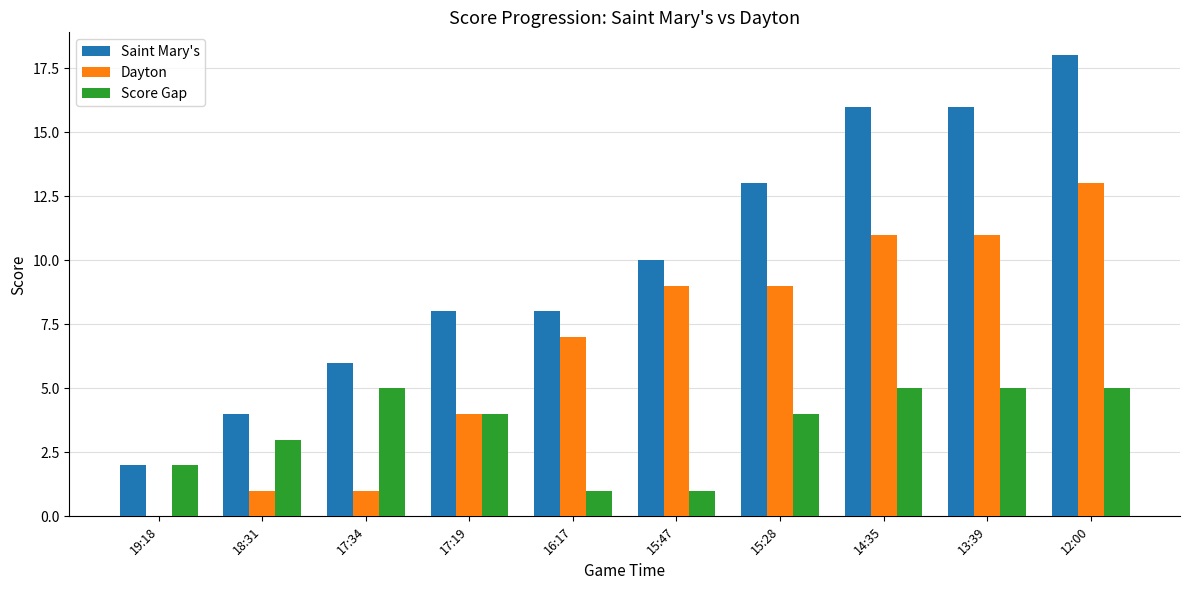

What is the maximum value shown in the chart?

18